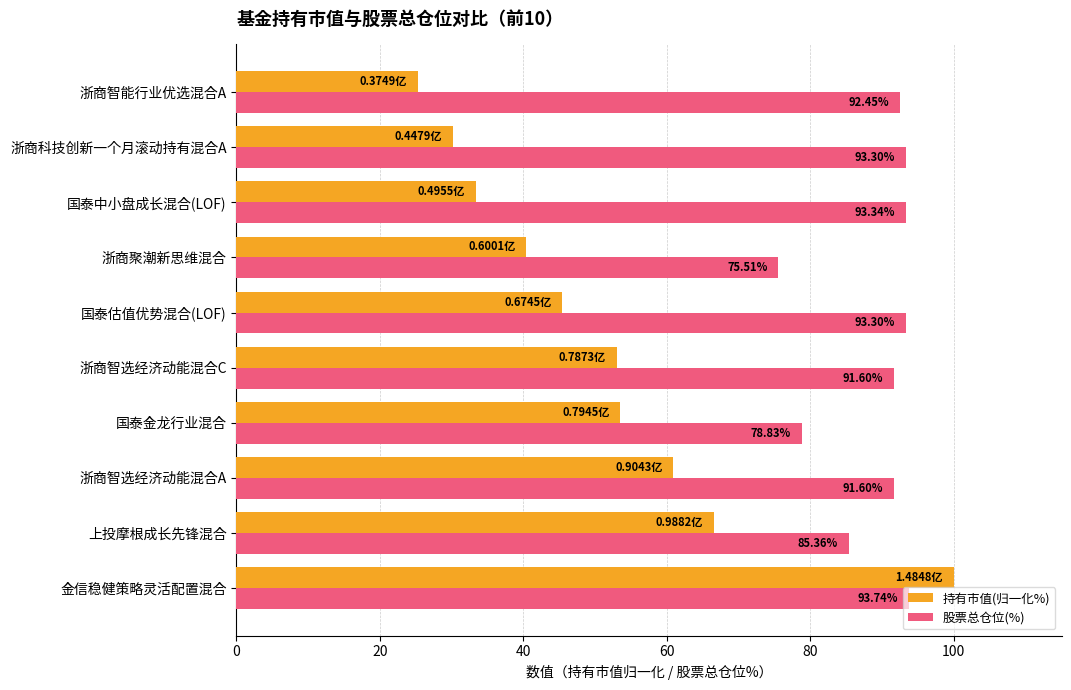

How many data points in 持有市值(归一化%) are above 53?

5